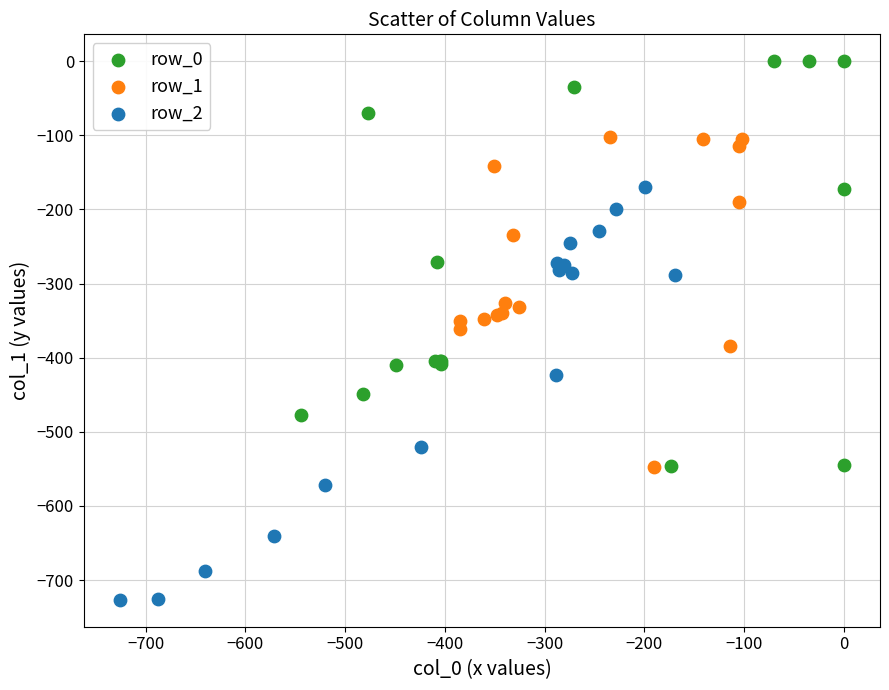

Which series contains the lowest Y value?

row_2